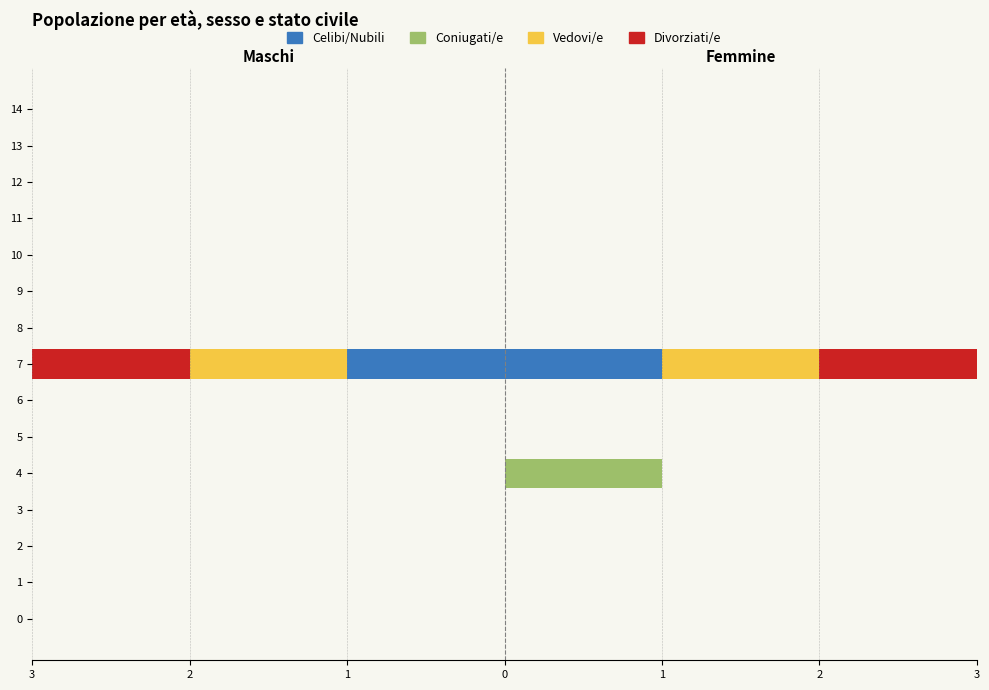

Which series has the largest range (max minus min)?

Celibi/Nubili